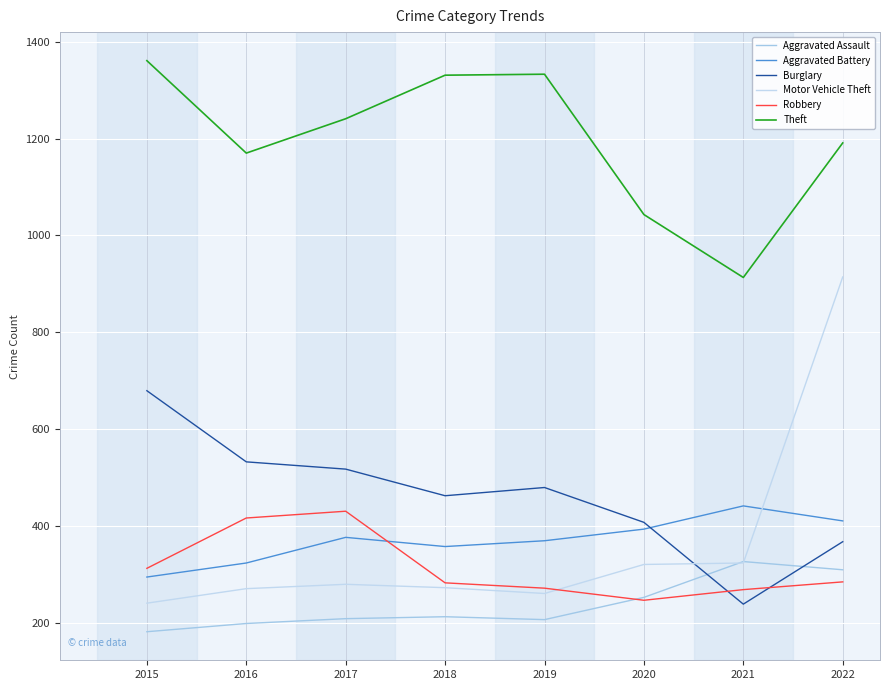

What is the difference between the maximum and minimum values in the Robbery series?

184